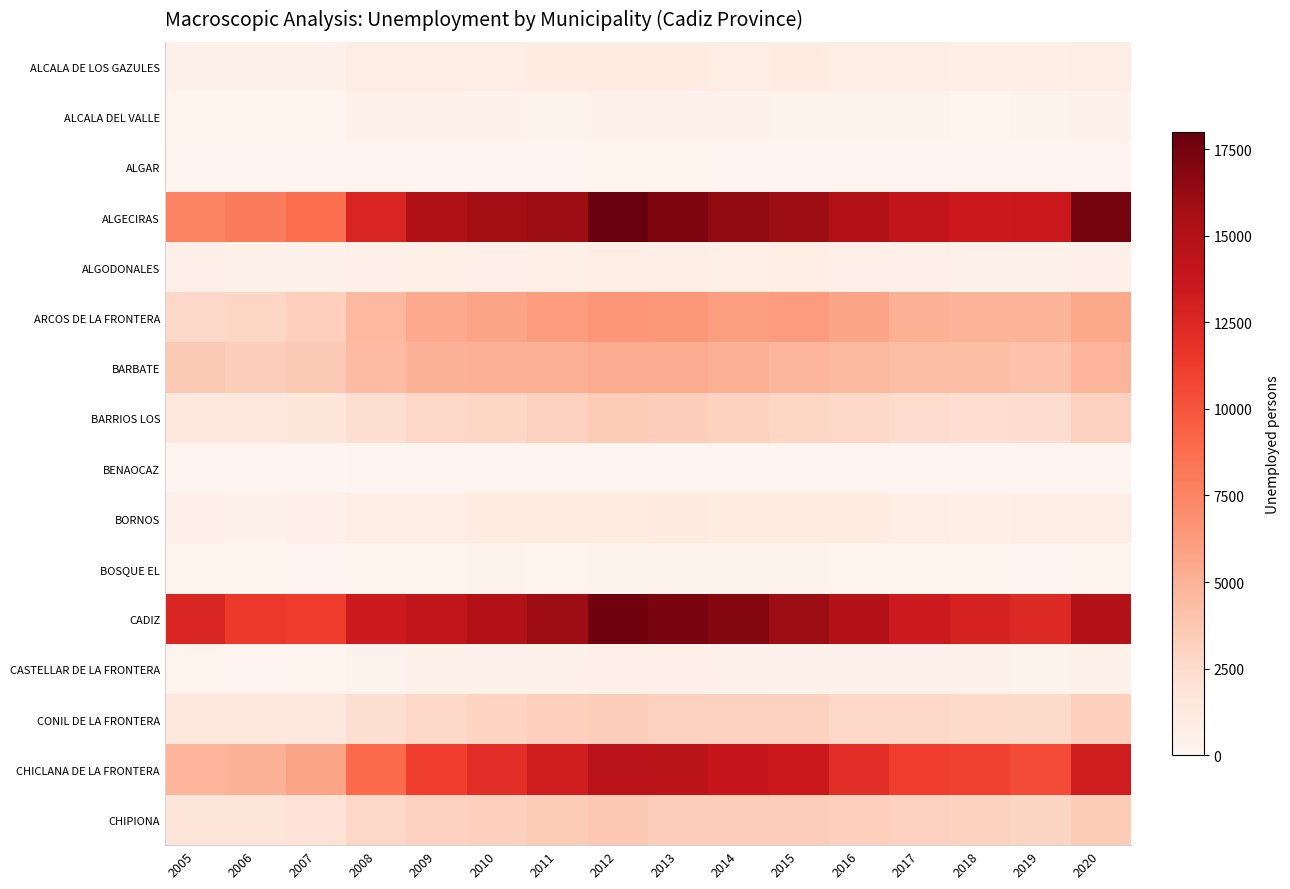

Which series has the largest total across all categories?

CADIZ